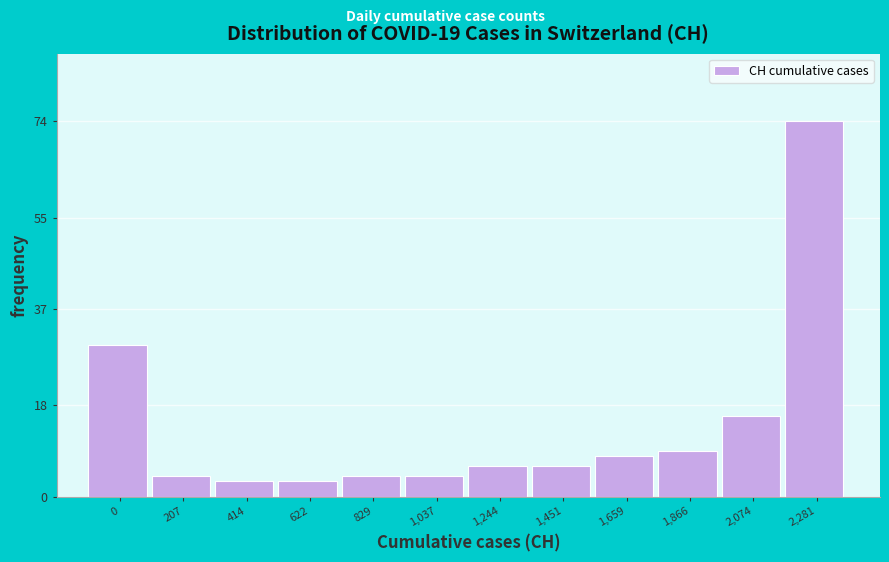

Reading left to right, transcribe all the data shown in this chart.

0=30	207=4	414=3	622=3	829=4	1,037=4	1,244=6	1,451=6	1,659=8	1,866=9	2,074=16	2,281=74